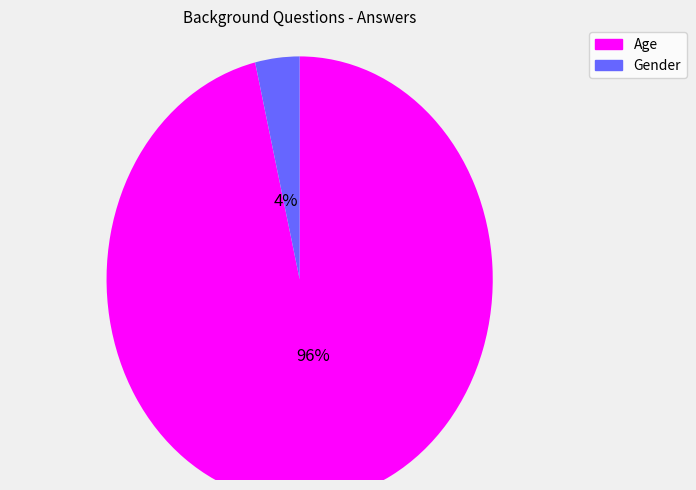

To the nearest percent, what is the combined percentage of Gender and Age?

100%